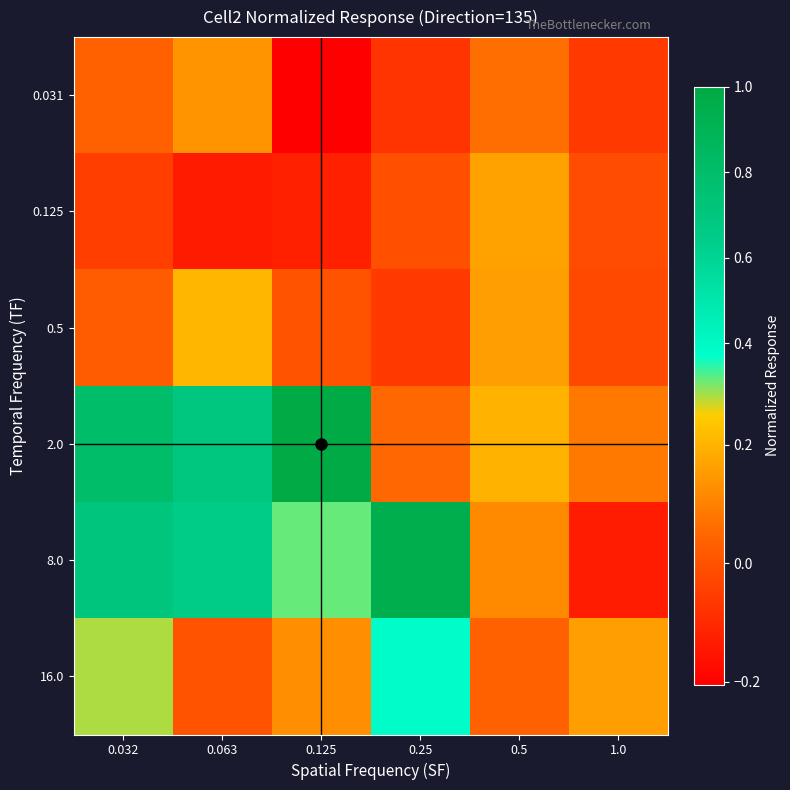

What is the total value across all series at 0.125?

1.1